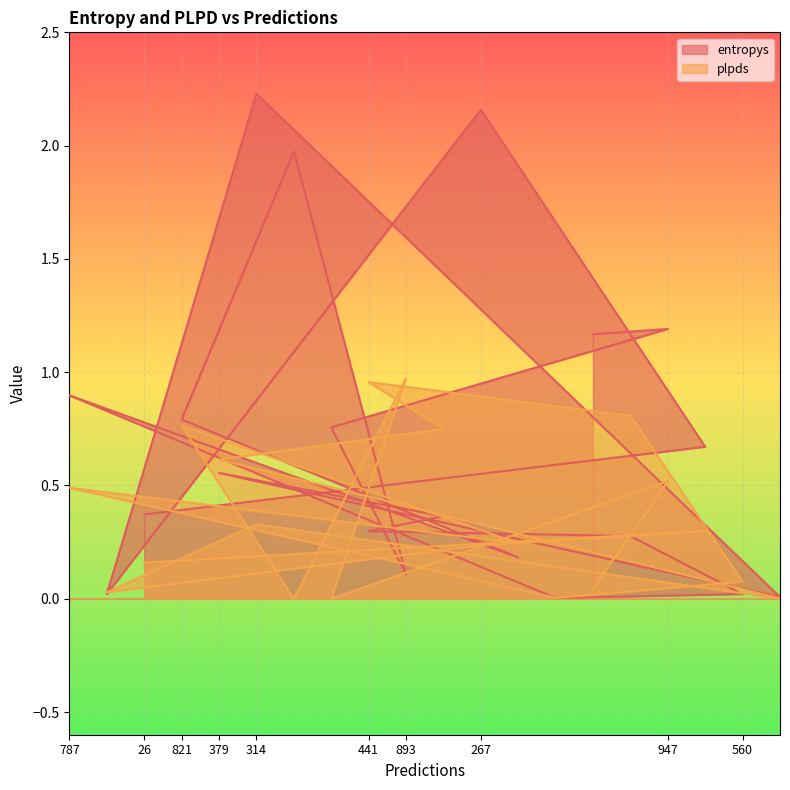

What is the approximate value of entropys at 441?

0.3